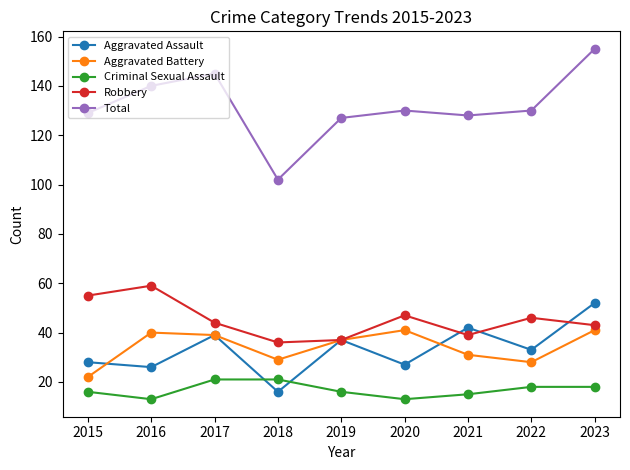

At 2018, list the series in order from smallest to largest.

Aggravated Assault, Criminal Sexual Assault, Aggravated Battery, Robbery, Total